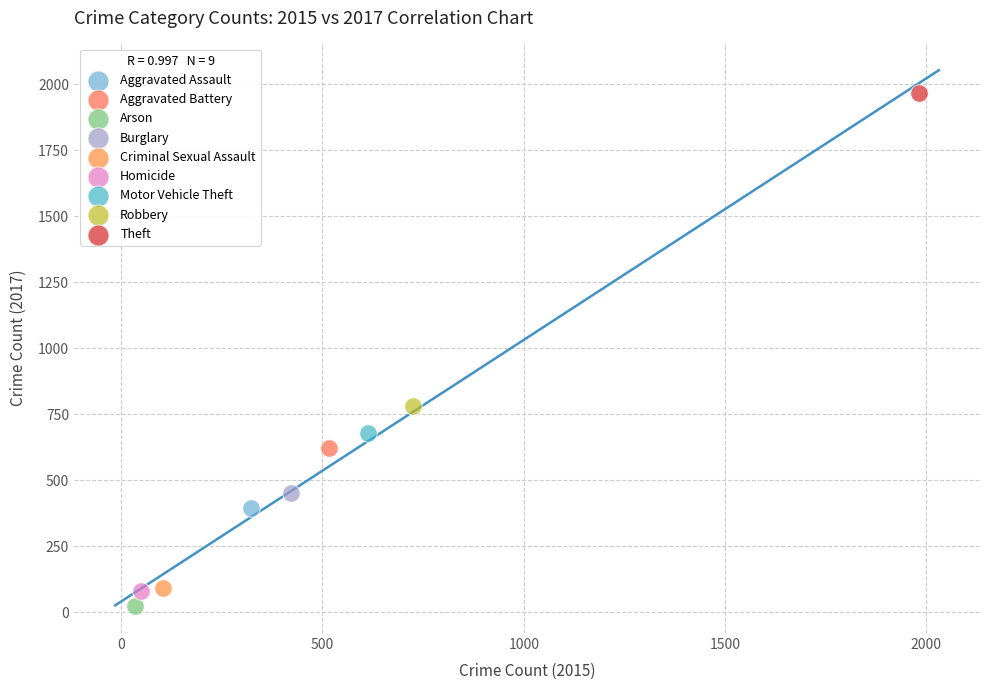

What are all the series names shown in the legend?

Aggravated Assault, Aggravated Battery, Arson, Burglary, Criminal Sexual Assault, Homicide, Motor Vehicle Theft, Robbery, Theft